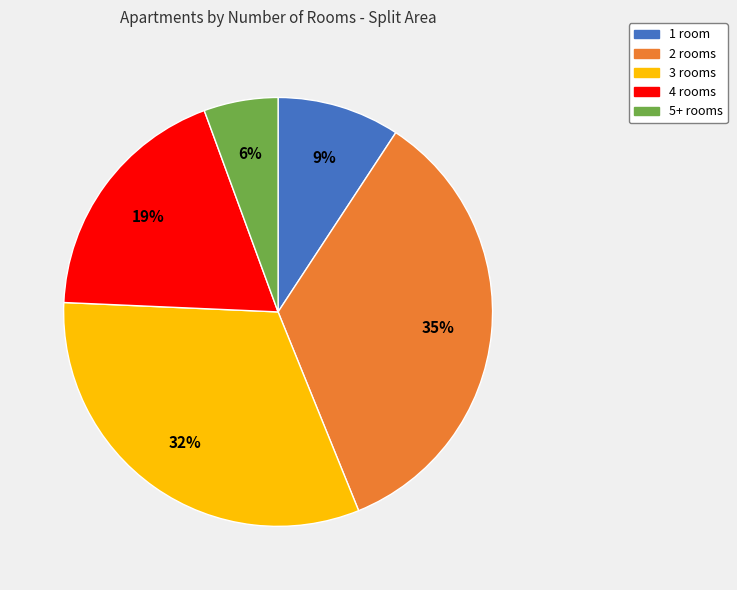

How many segments does this pie chart have?

5